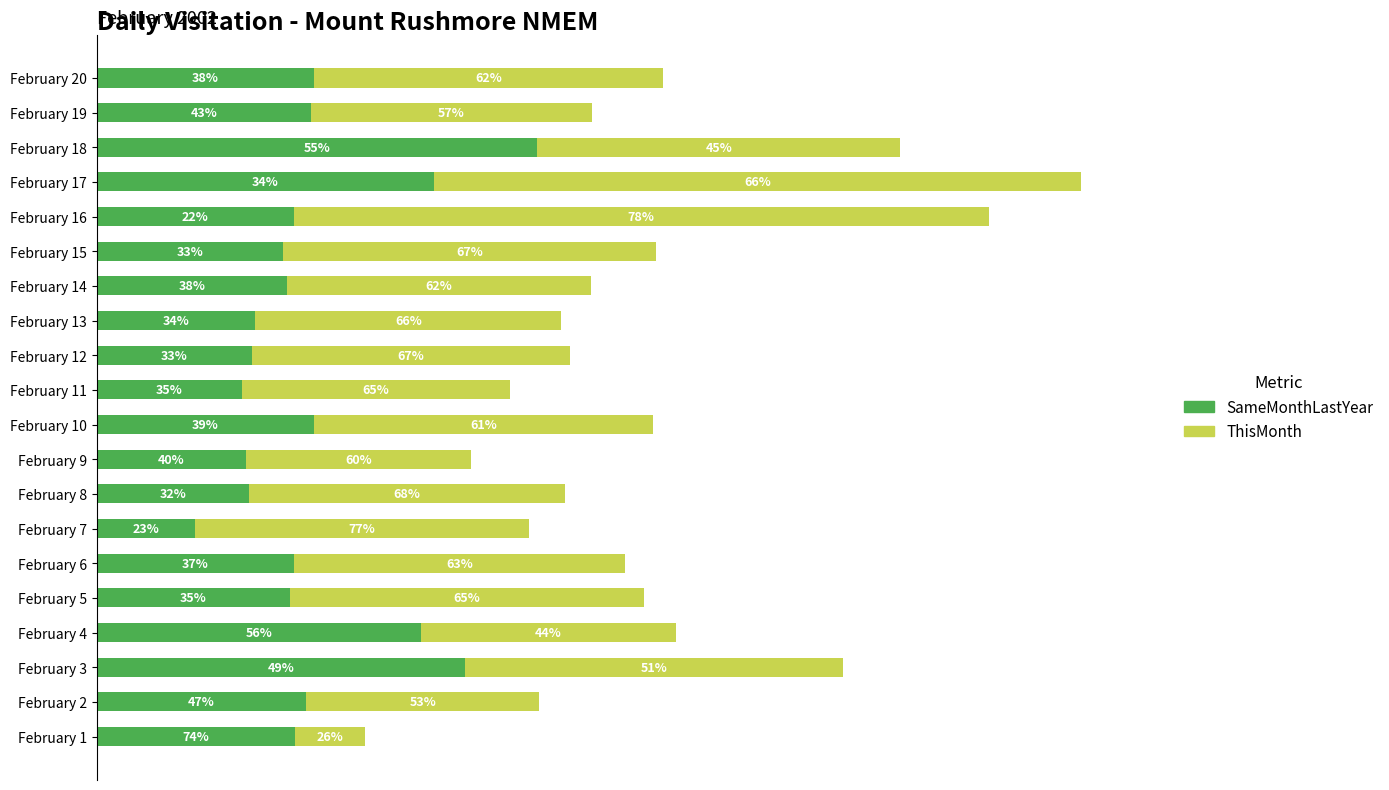

List the series in order of their overall mean, highest first.

ThisMonth, SameMonthLastYear